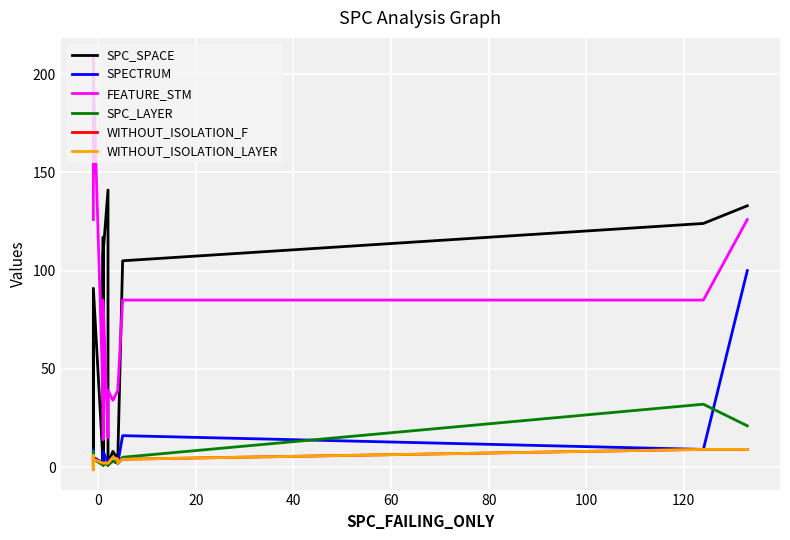

What is the difference between the maximum and second lowest values in the WITHOUT_ISOLATION_LAYER series?

10